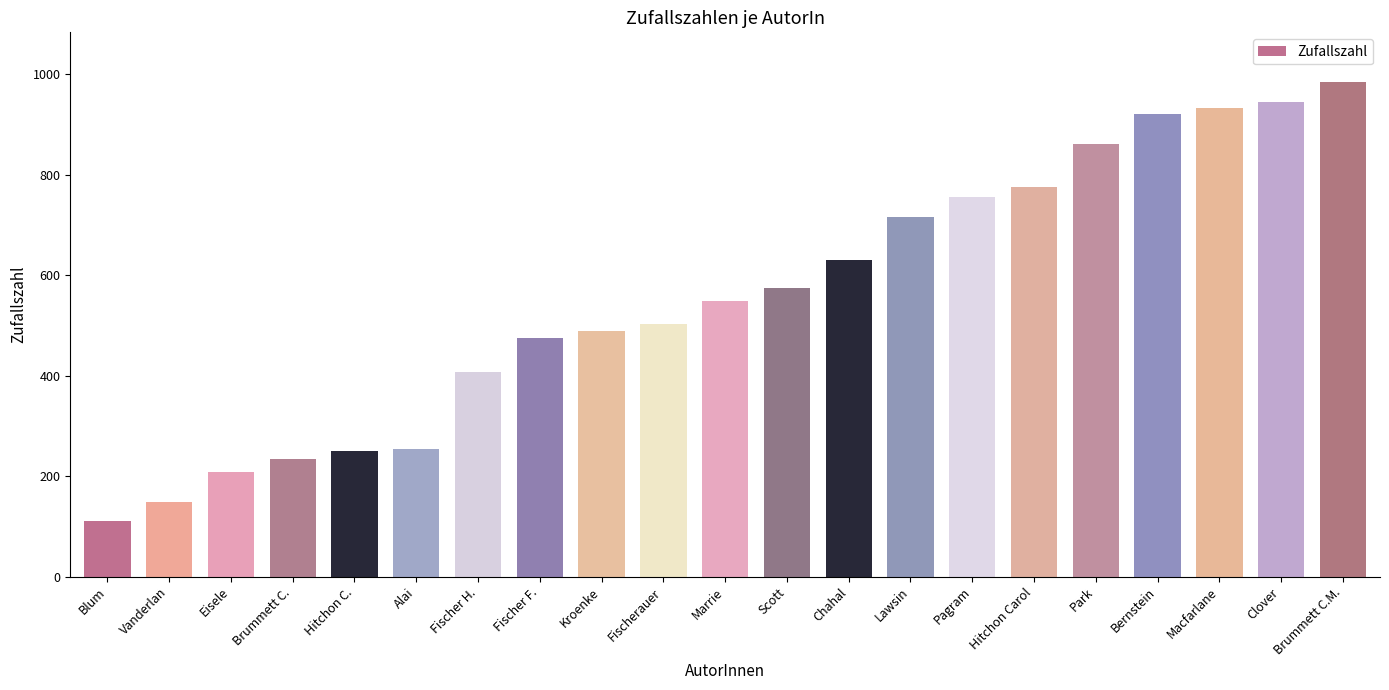

Which category has the highest value across all series?

Brummett C.M.